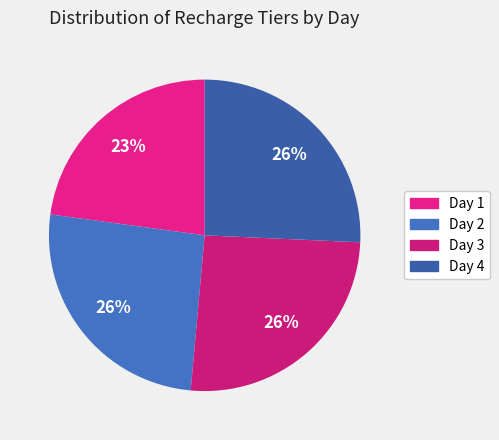

True or false: Day 1 accounts for 23% of the total.

True